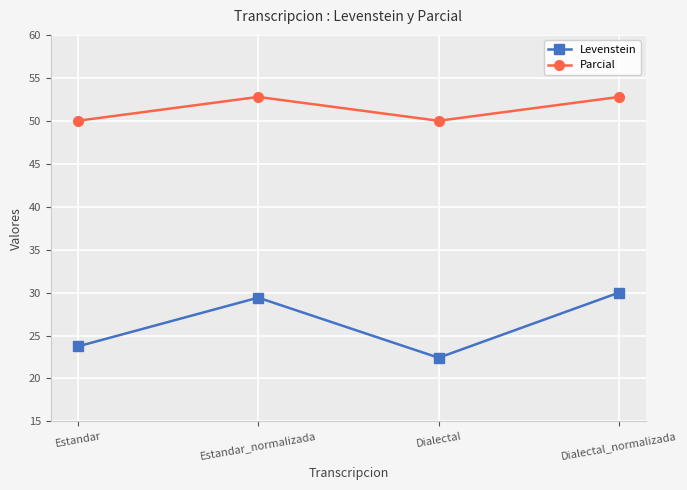

Which series has the largest total across all categories?

Parcial